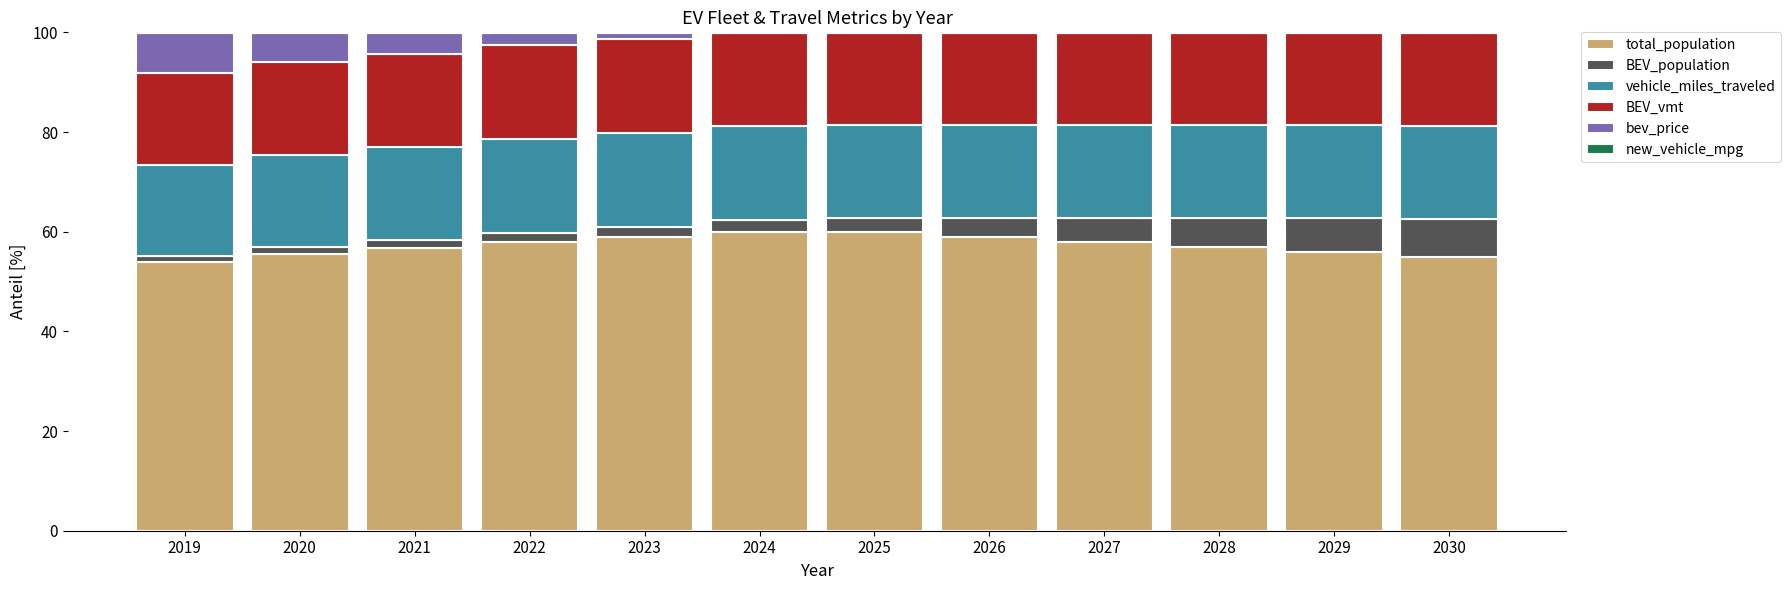

The BEV_population series shows 0.9 at 2020. True or false?

False